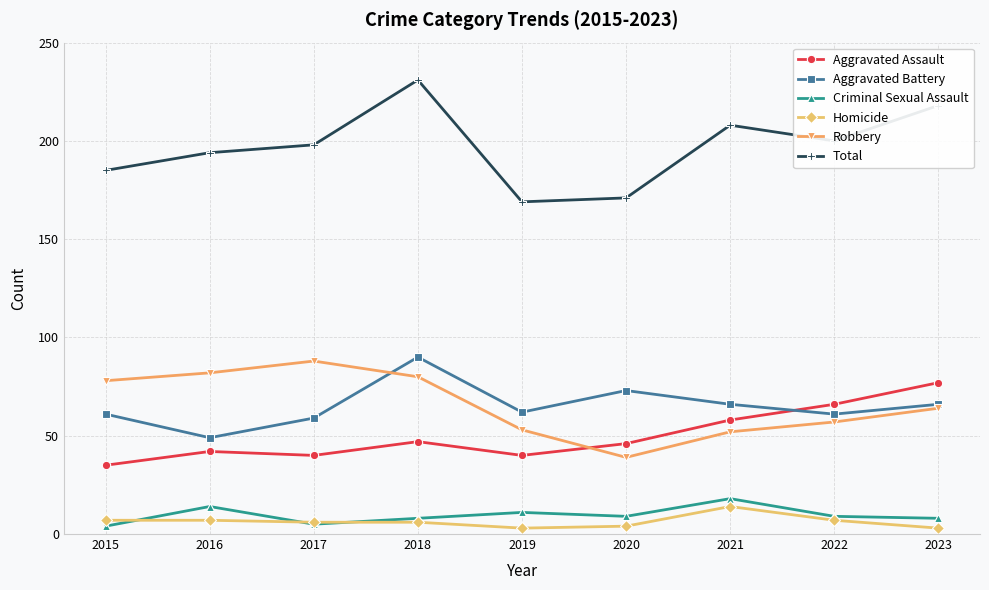

How many interior local peaks does the Aggravated Battery series have?

2